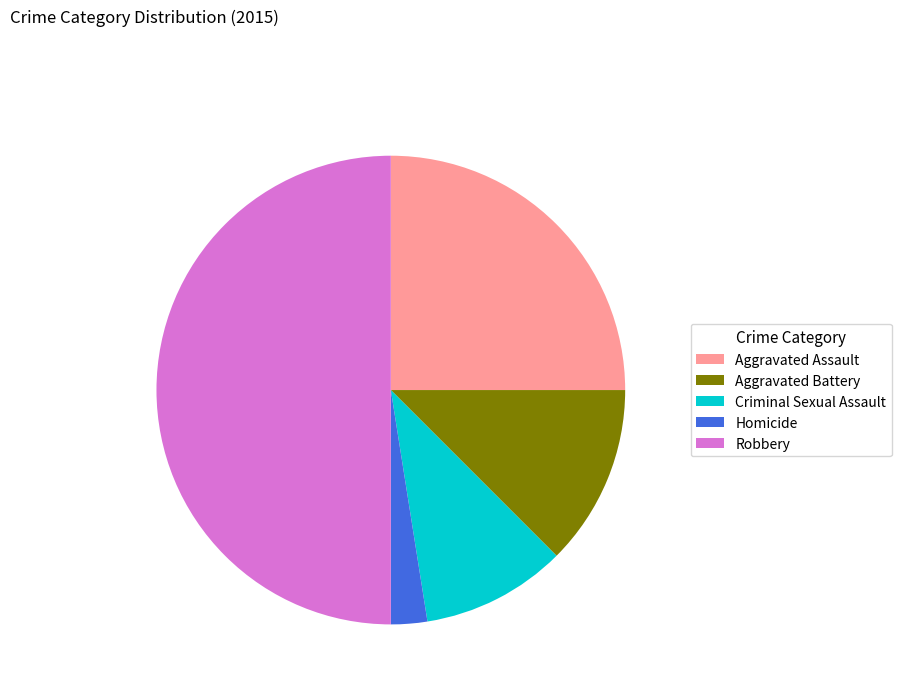

What is the largest slice in the pie chart?

Robbery